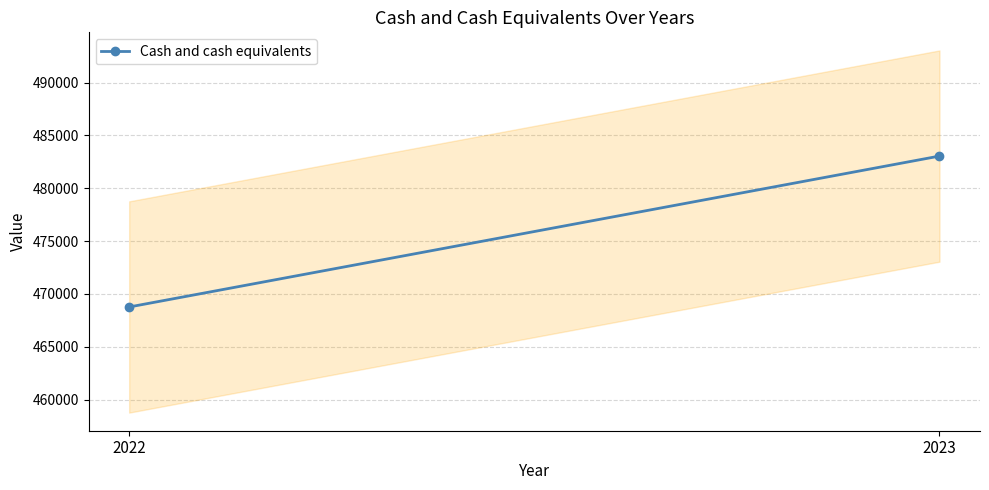

Where is the data nearest to the value 475907?

2022